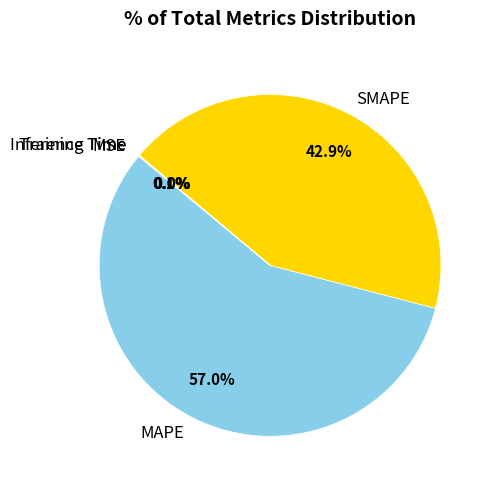

Which slice is the largest?

MAPE